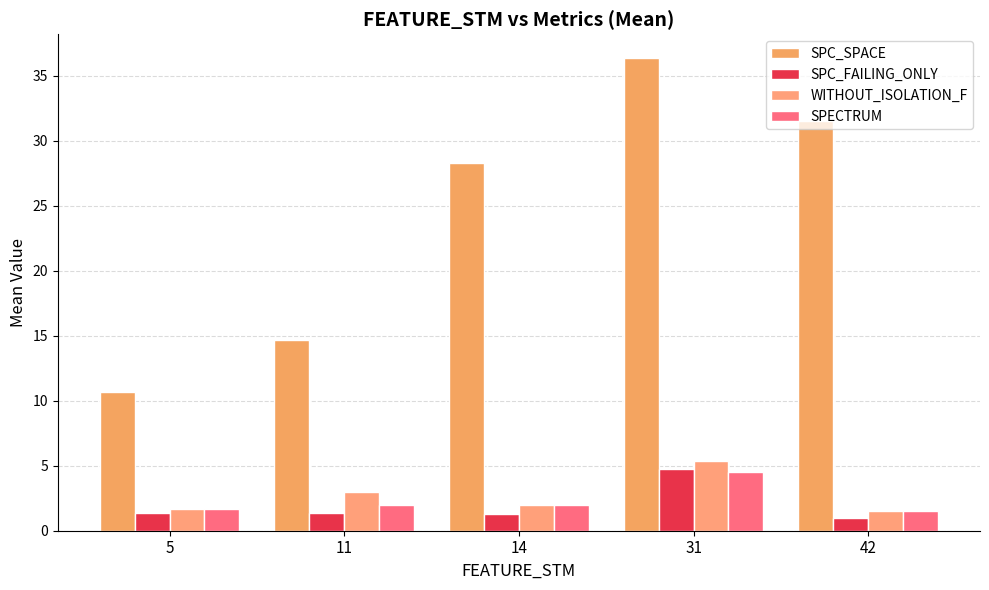

How many bars are there in each group?

4